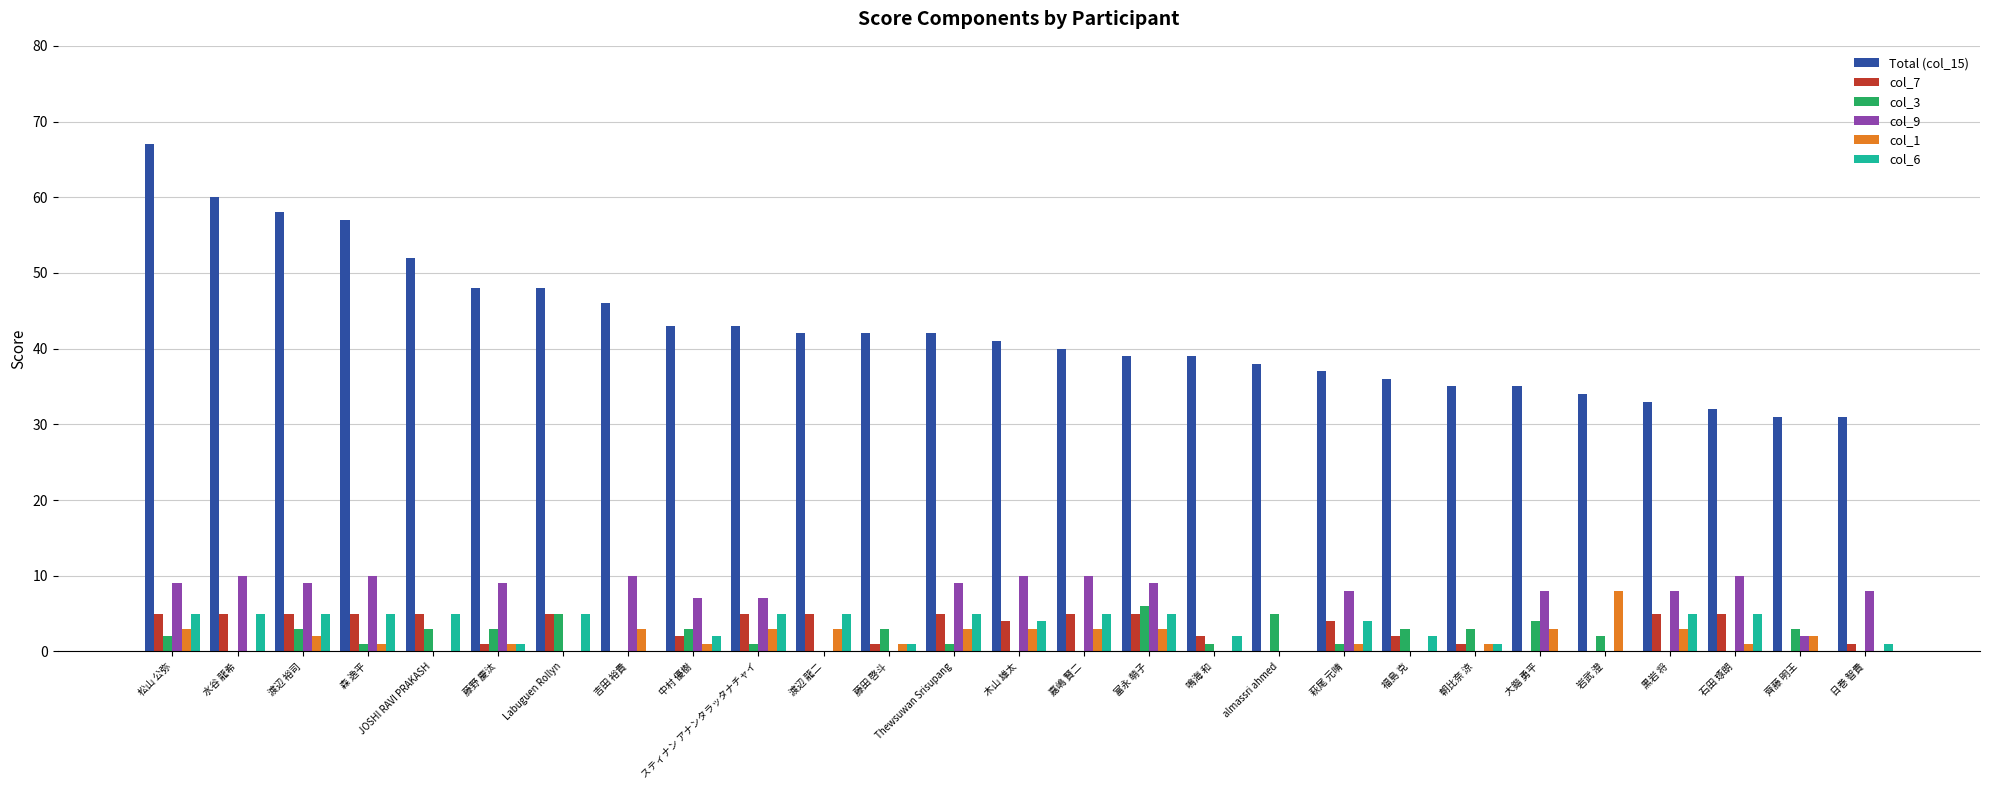

How many col_6 values are between 1 and 5?

22